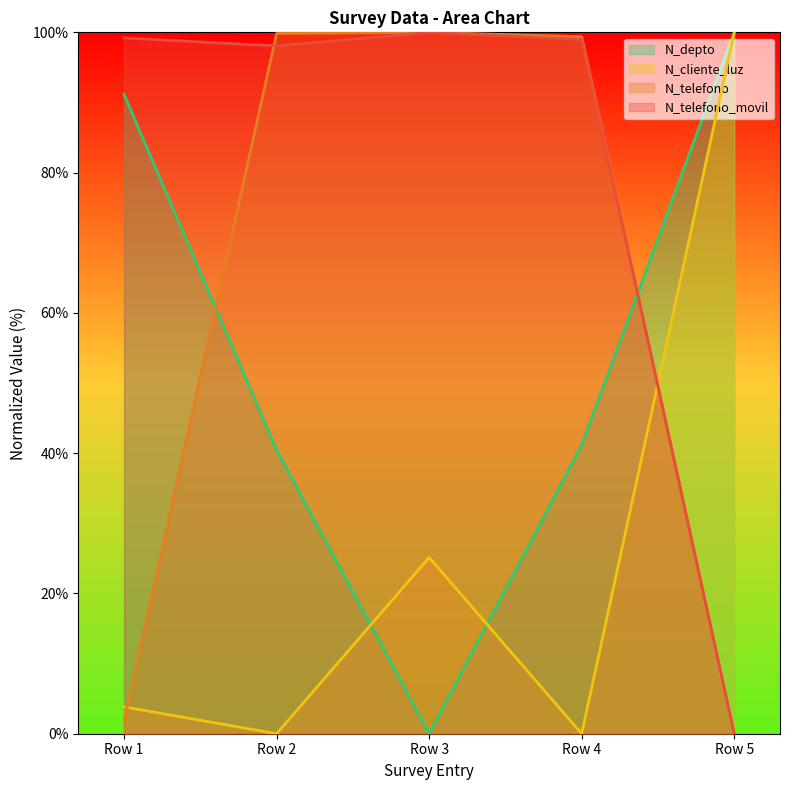

What is the difference between the second highest and second lowest values in the N_cliente_luz series?

25.1